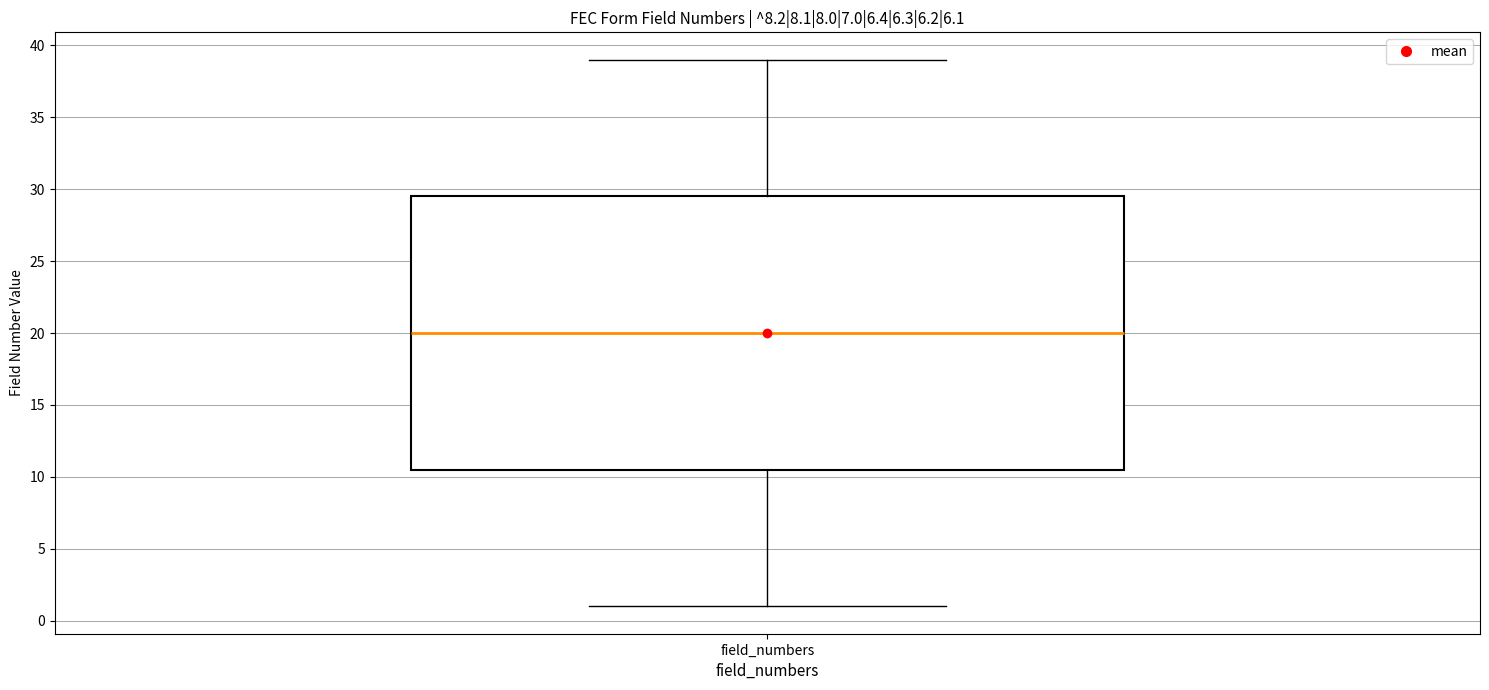

Read this box plot against the y-axis: the position of the median line, the range covered by the box, and the ends of both whiskers. The values are not printed on the chart, so give them approximately, as read against the axis.

median 20.0, box 10.5 to 29.5, whiskers 1.0 to 39.0